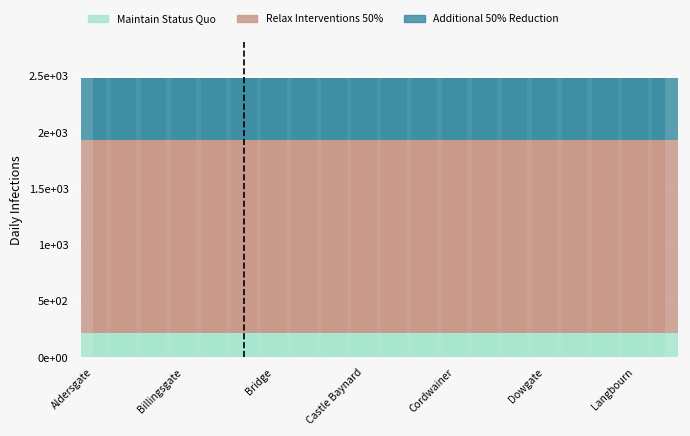

How many groups of bars are there?

20